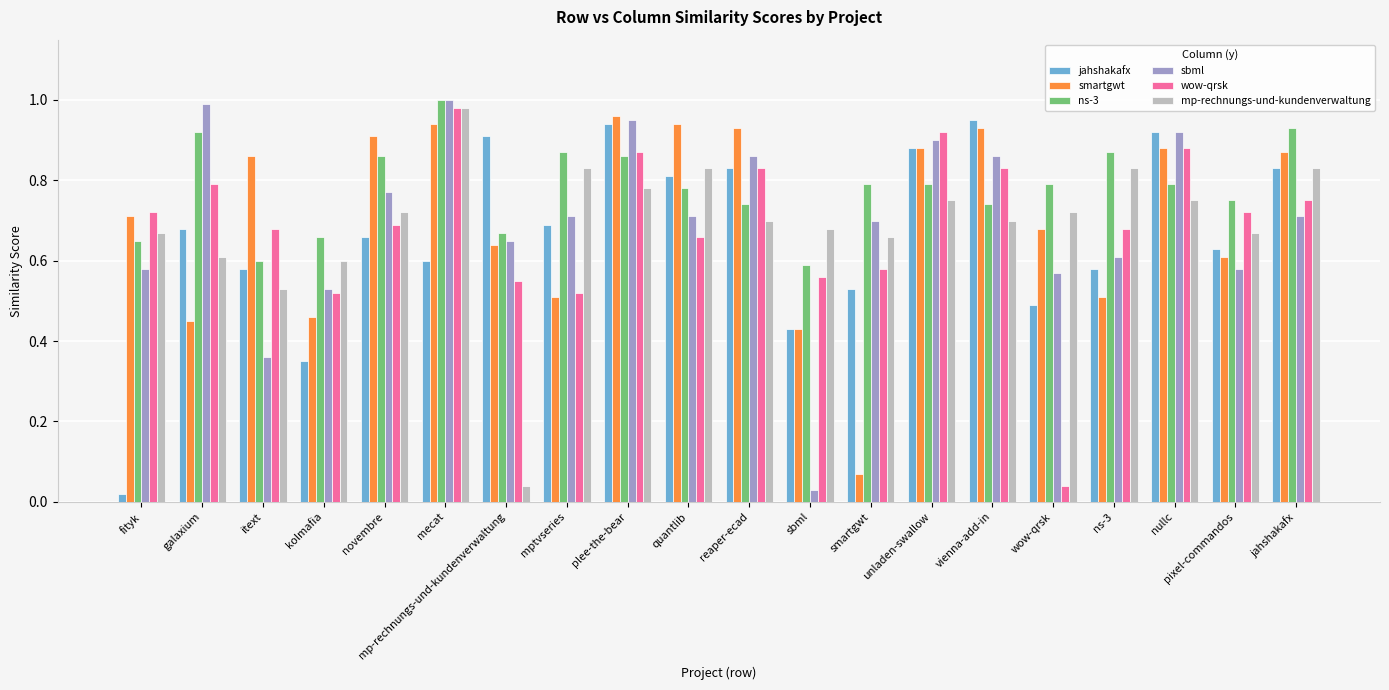

At which label is smartgwt closest to 0?

smartgwt